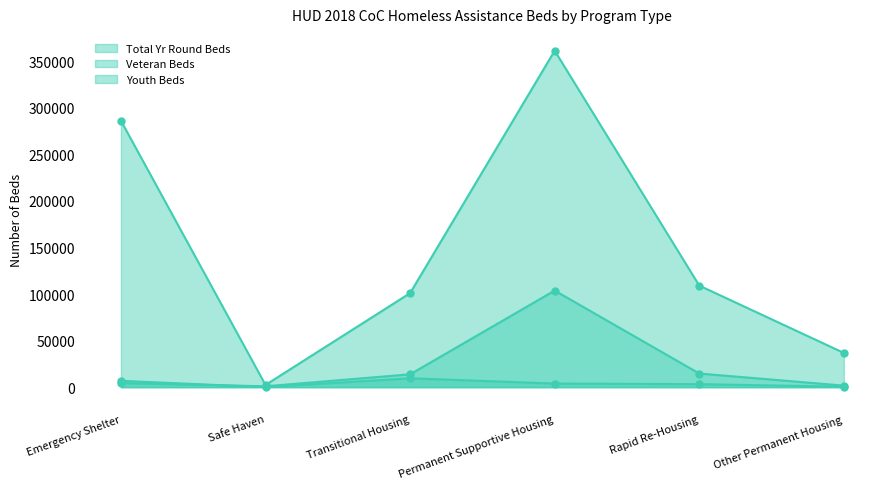

At which category does the chart reach its peak across all series?

Permanent Supportive Housing